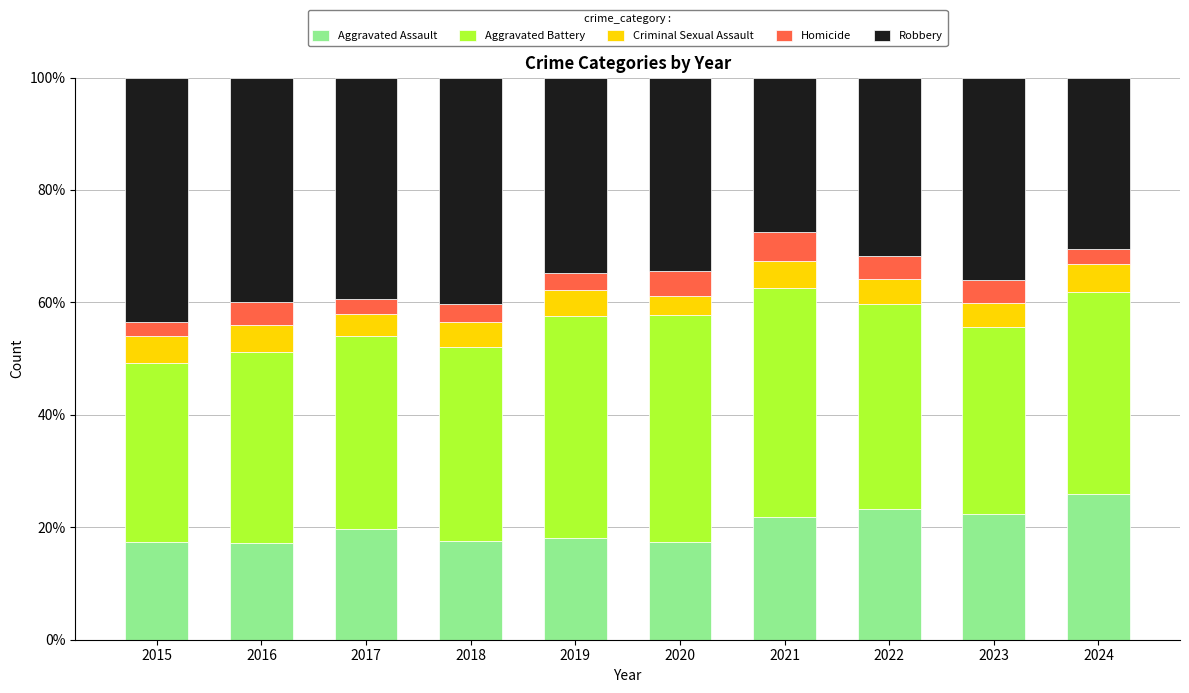

Which category has the highest value in the Aggravated Assault series?

2024